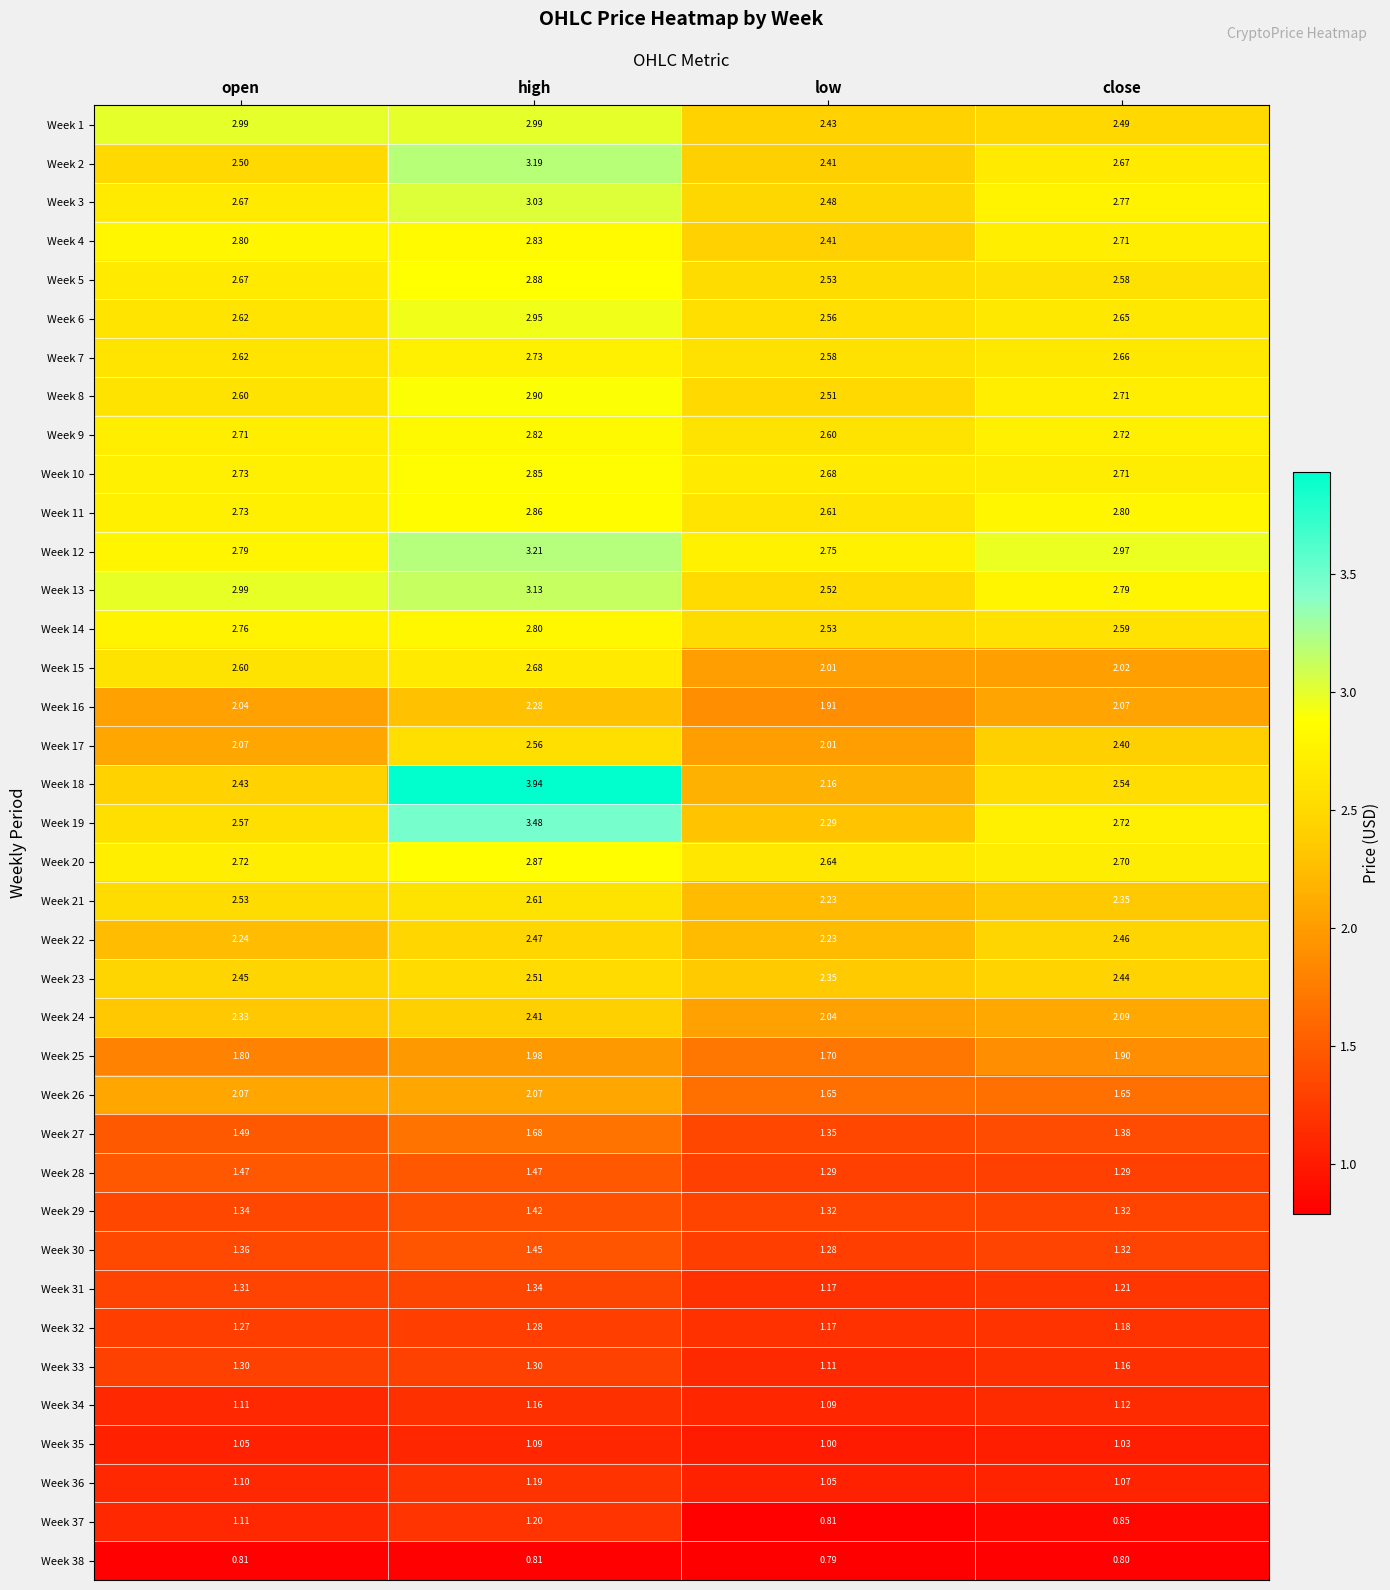

At which category does the chart reach its peak across all series?

high